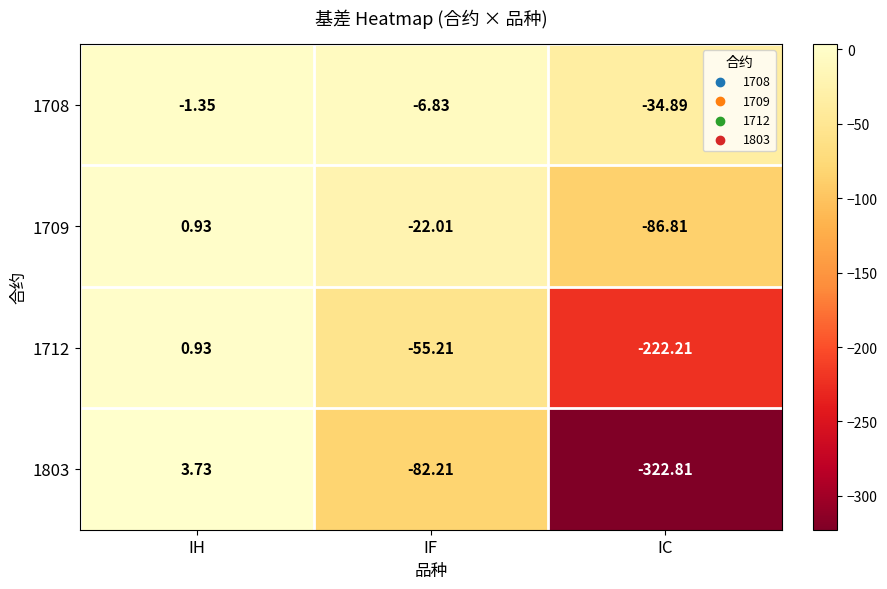

Where does the 1709 series first go above -22?

IH